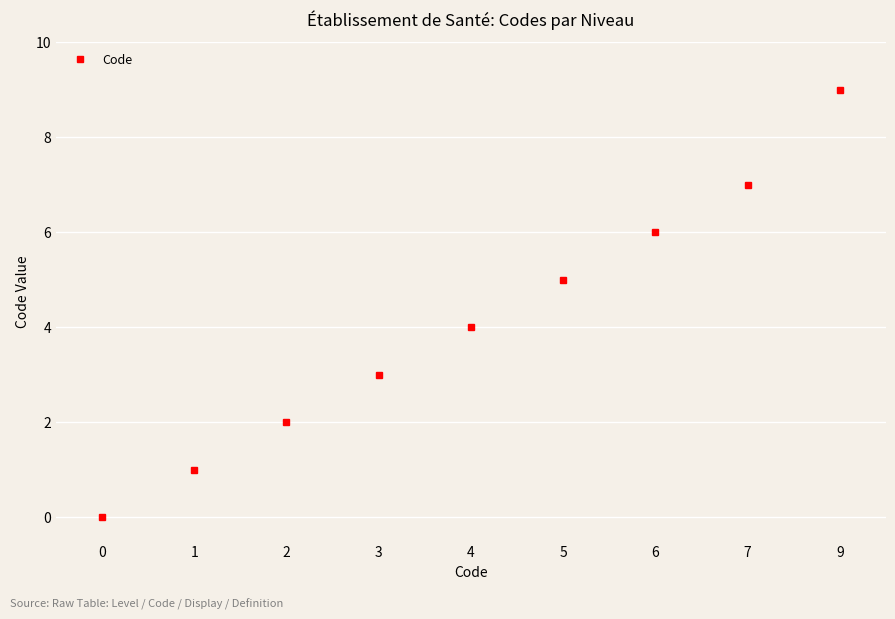

List the labels in order of value, smallest first.

0, 1, 2, 3, 4, 5, 6, 7, 9